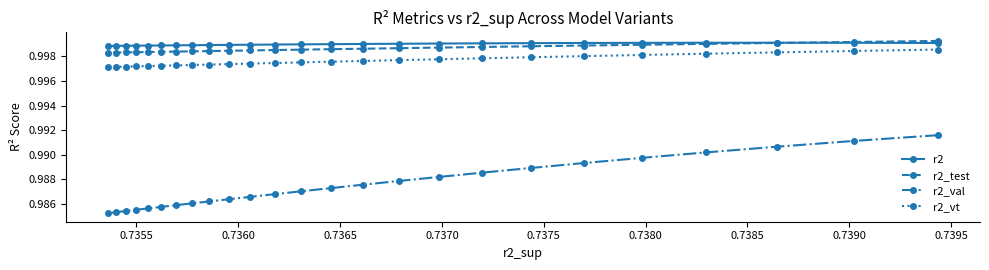

What is the greatest value displayed?

1.0